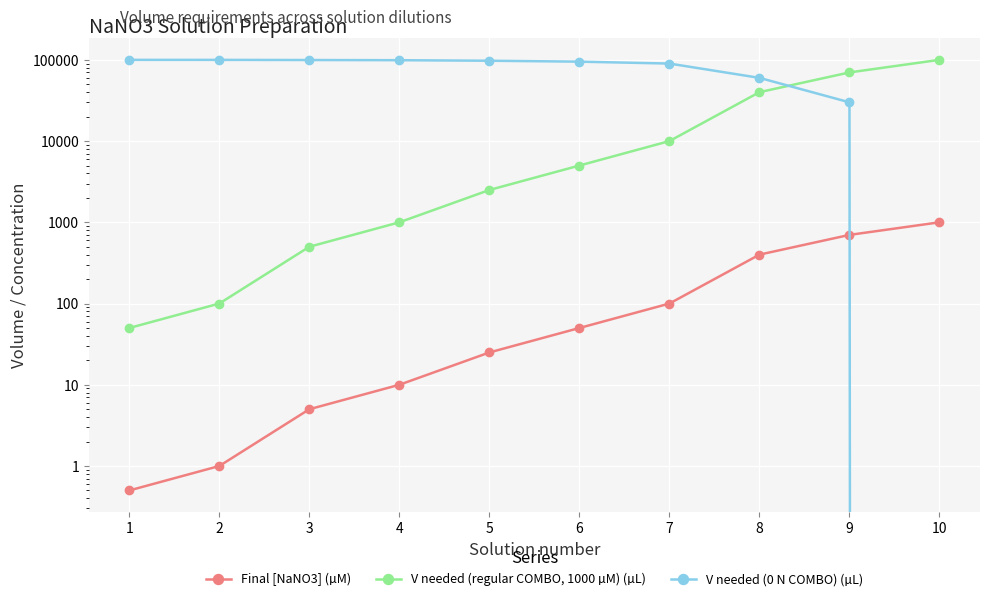

True or false: V needed (0 N COMBO) (µL) has more than 1 interior local peaks.

False